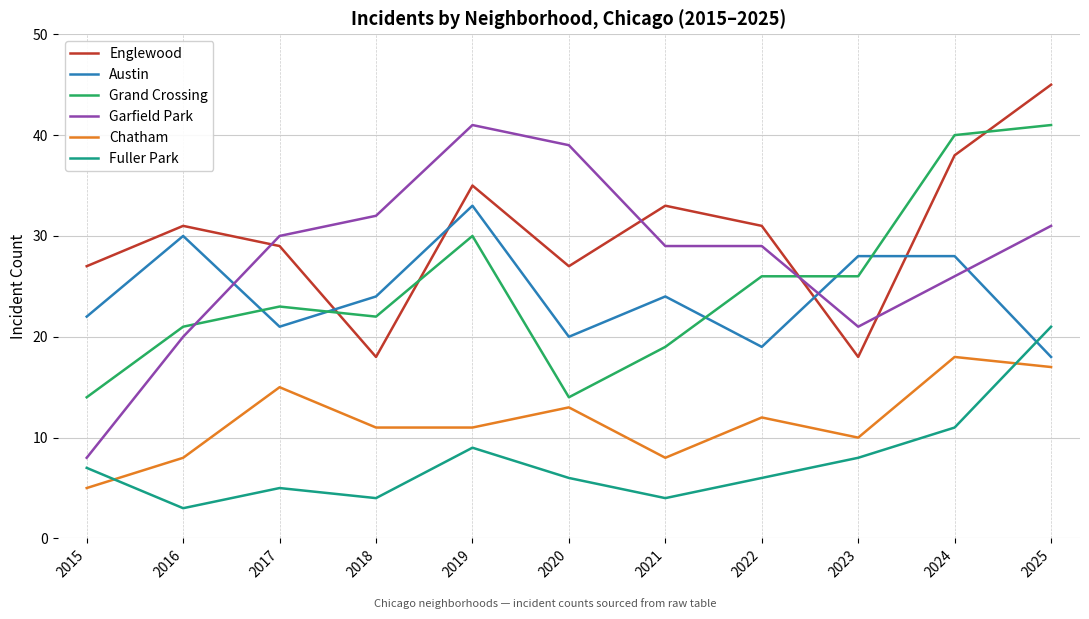

At which category does Garfield Park reach its first local peak?

2019